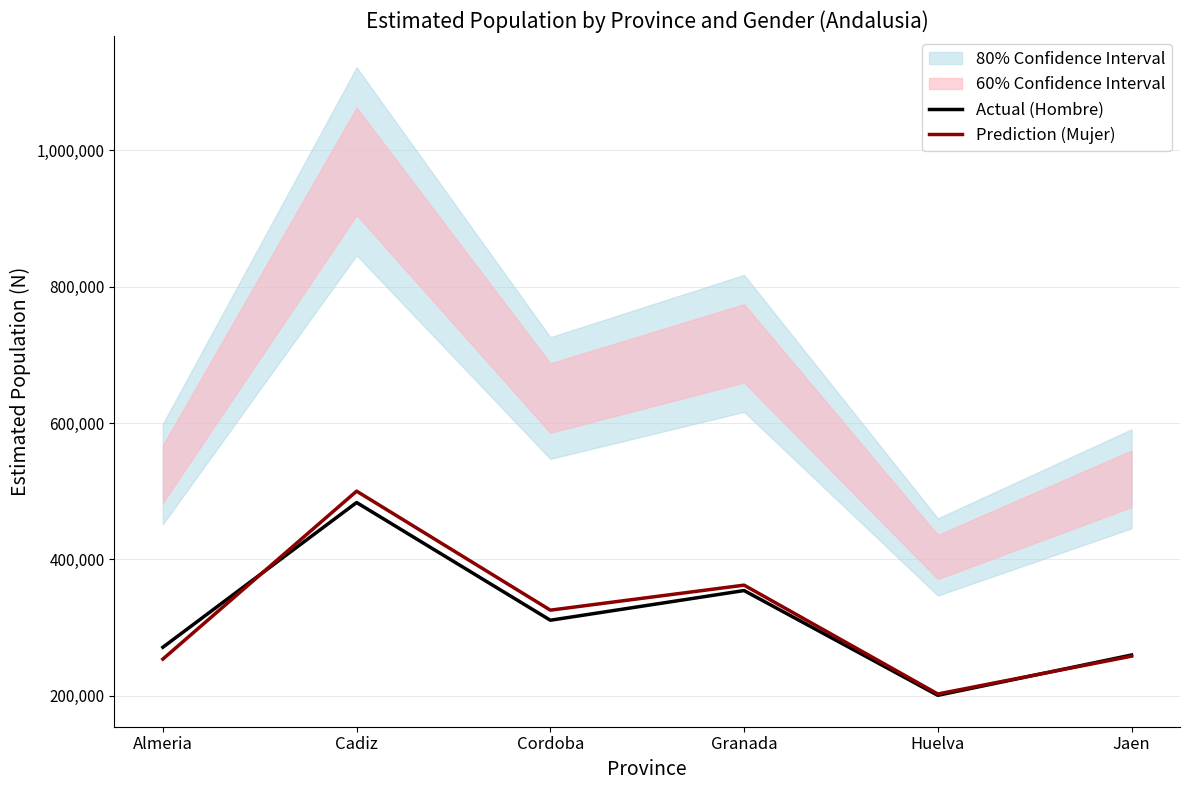

The value of Actual (Hombre) at Granada is 551010. True or false?

False